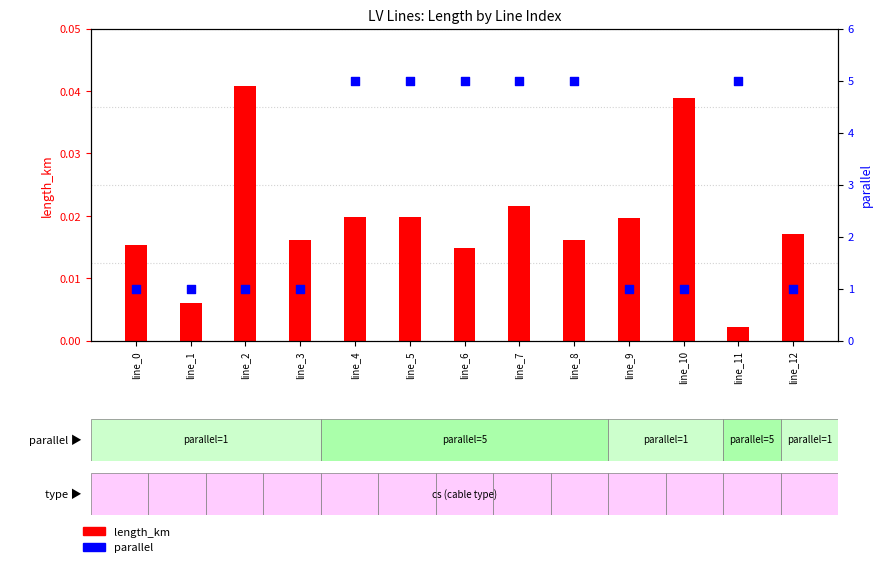

Which series has the largest Y range (max minus min)?

parallel